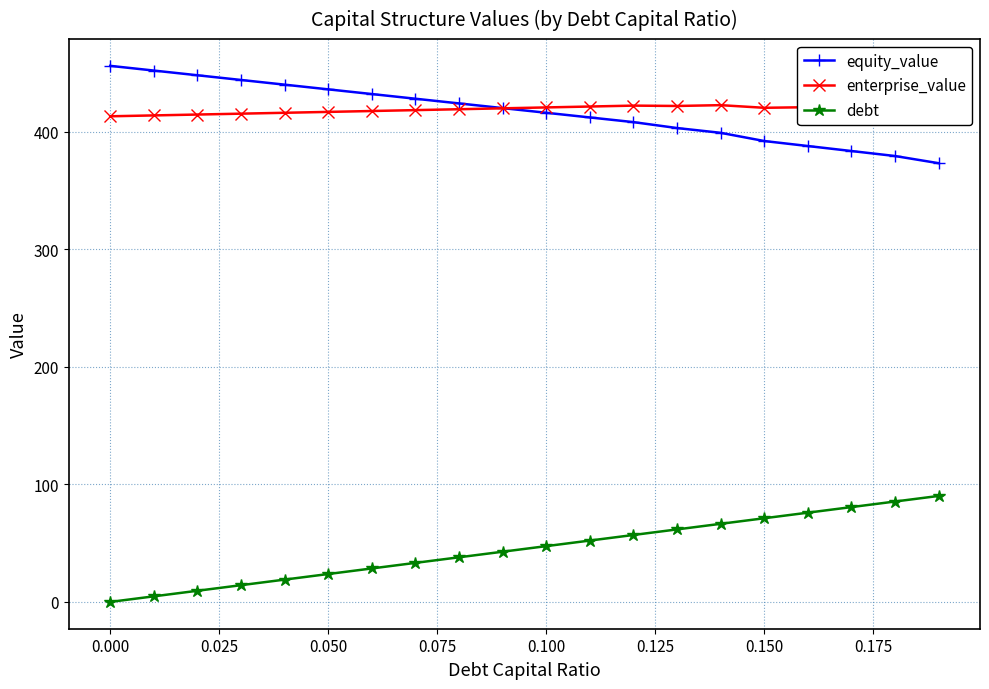

Rank the series by their maximum value, from lowest to highest.

debt, enterprise_value, equity_value